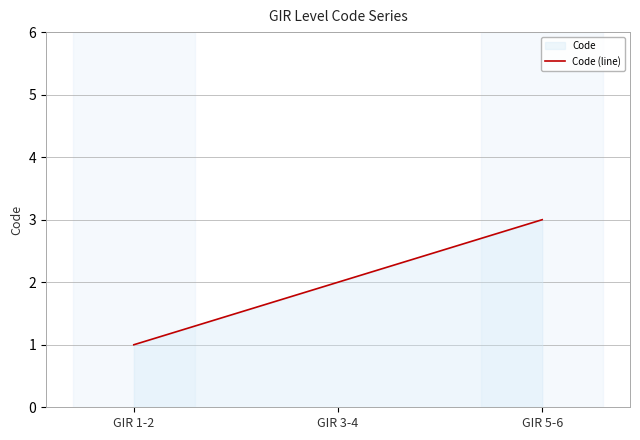

Reading left to right, what are all the values shown in this chart?

GIR 1-2=1	GIR 3-4=2	GIR 5-6=3